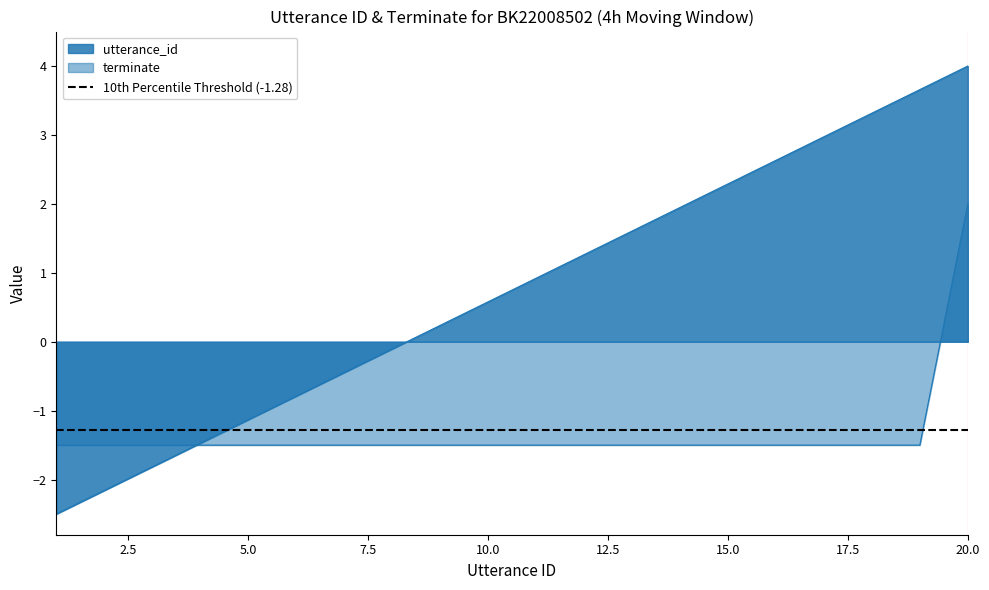

How many data points in utterance_id are above 0?

12